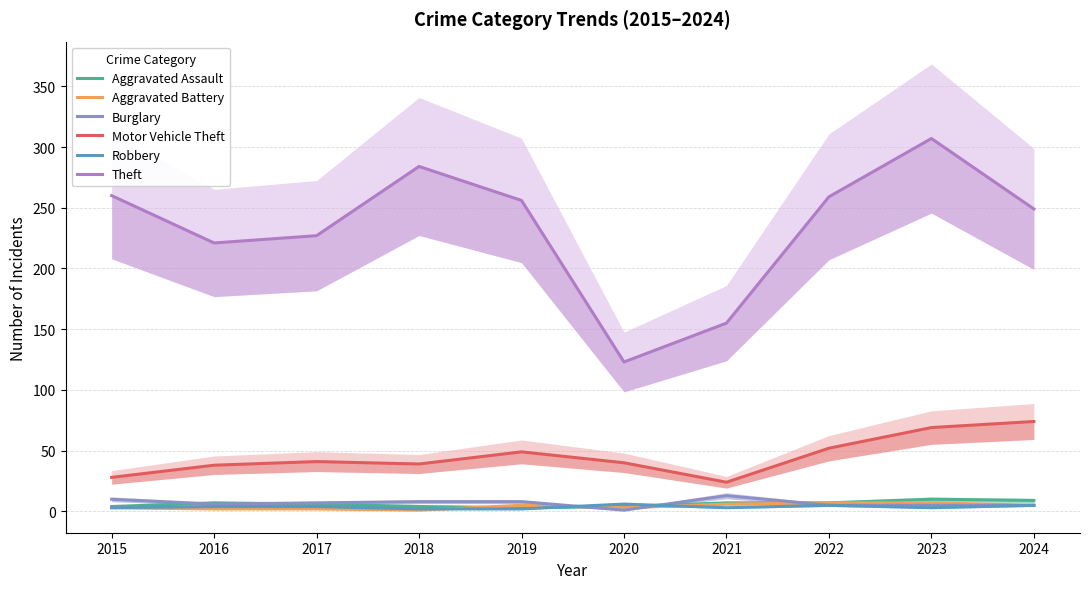

Where is Motor Vehicle Theft nearest to the value 49?

2019